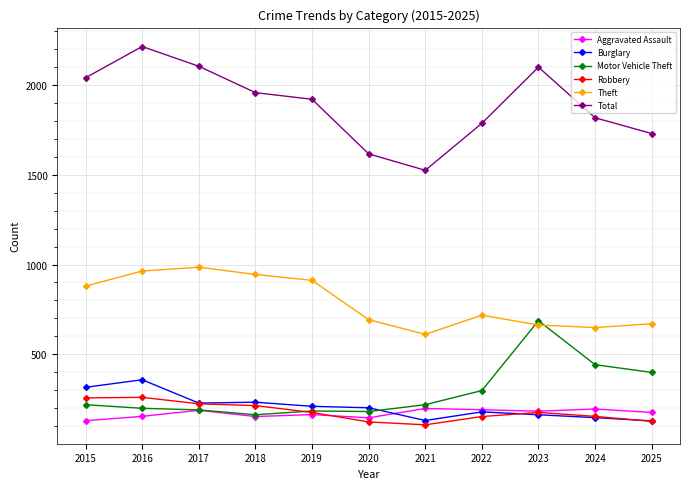

Which series changed the most between 2015 and 2021?

Total